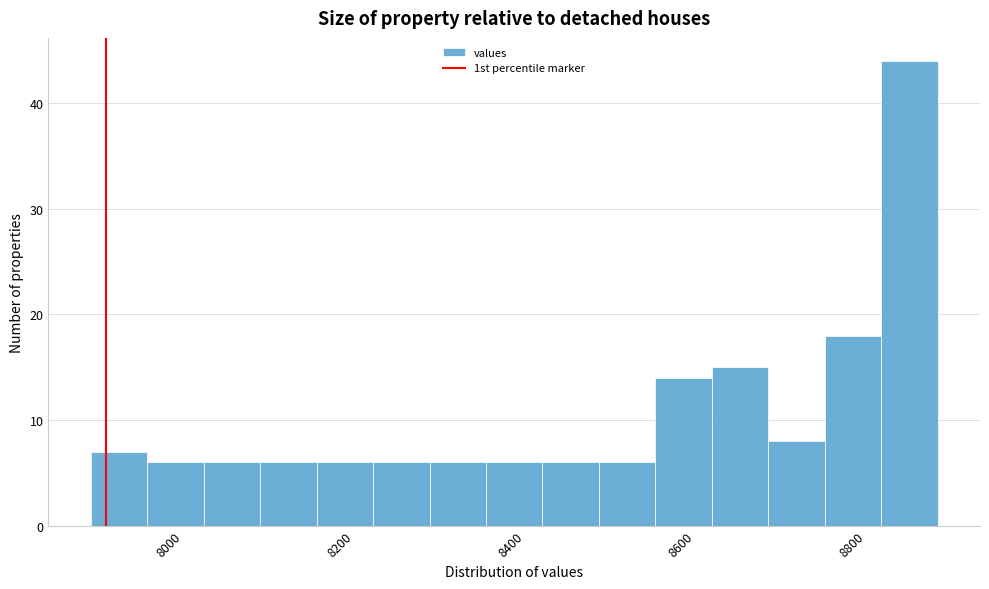

Around what value on the x-axis is the tallest bar? Give the approximate position of its centre, as read against the axis.

8860